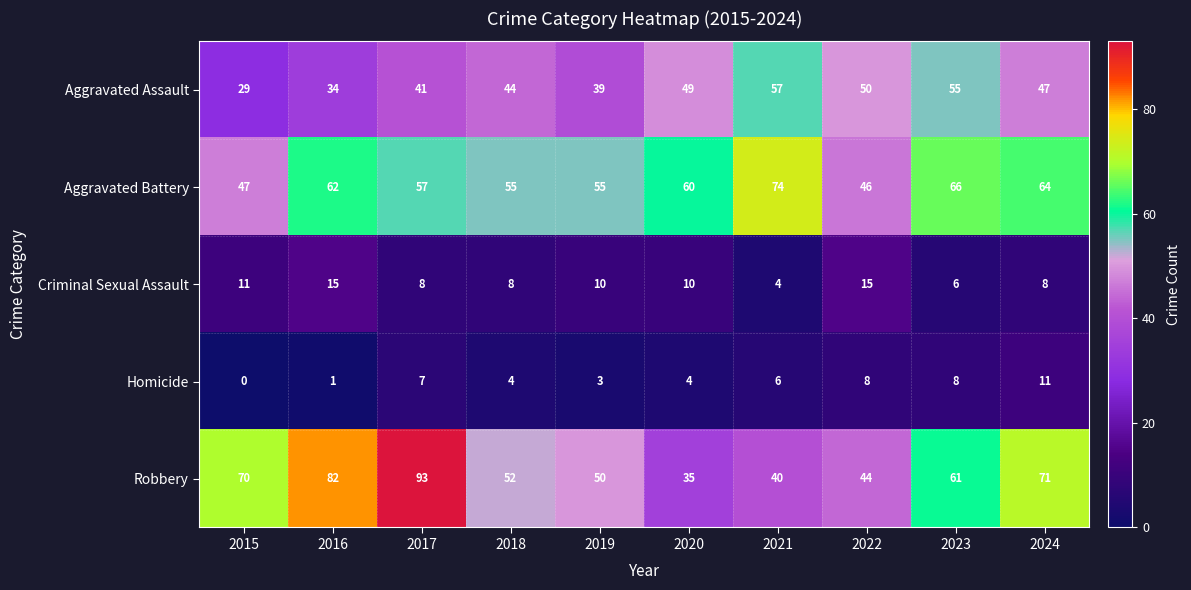

At 2016, list the series in order from smallest to largest.

Homicide, Criminal Sexual Assault, Aggravated Assault, Aggravated Battery, Robbery